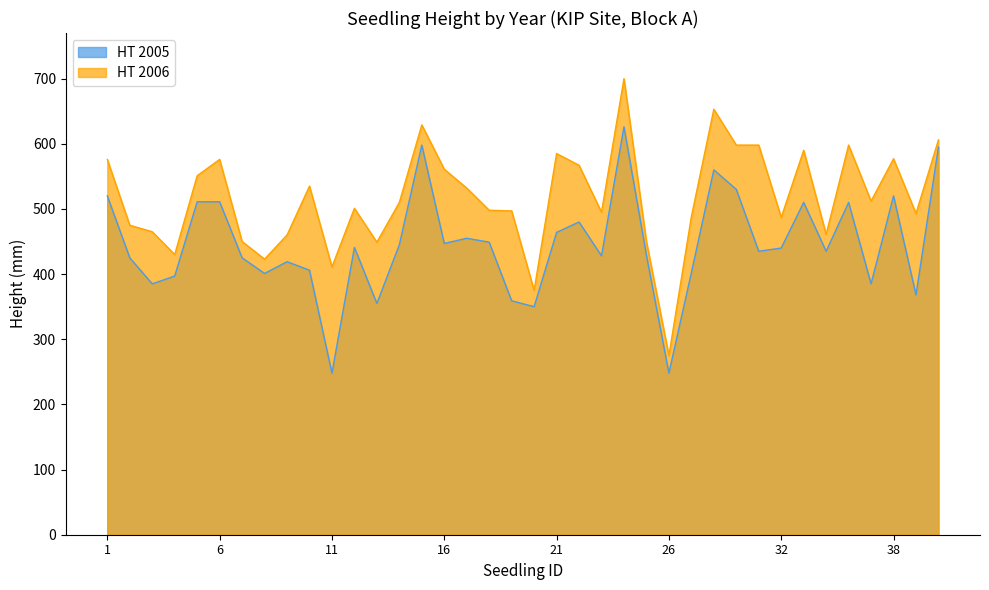

Between 1 and 15, which series saw the biggest shift?

HT 2005